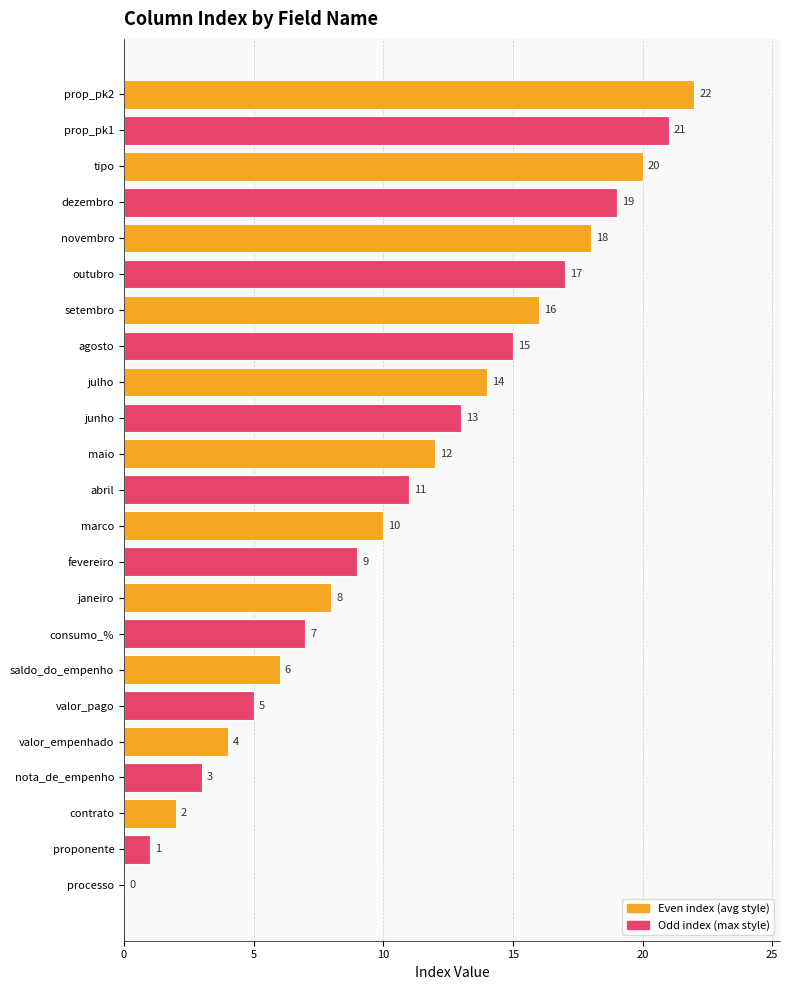

How many values are above zero?

22